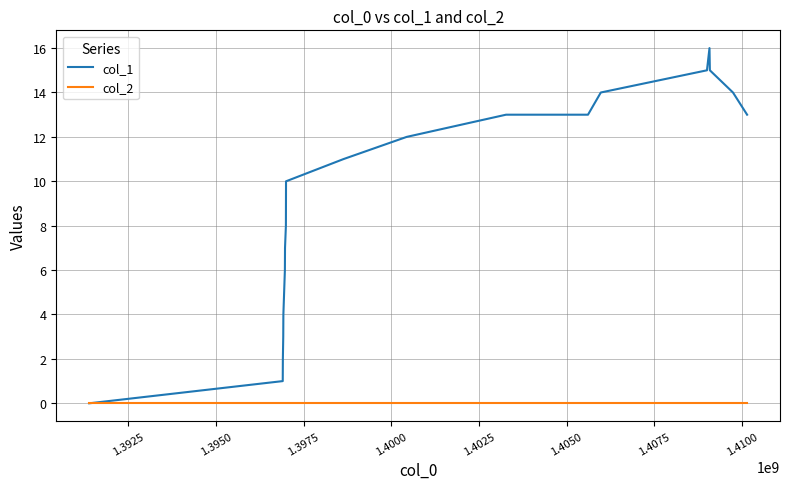

Does the chart have visible grid lines?

Yes